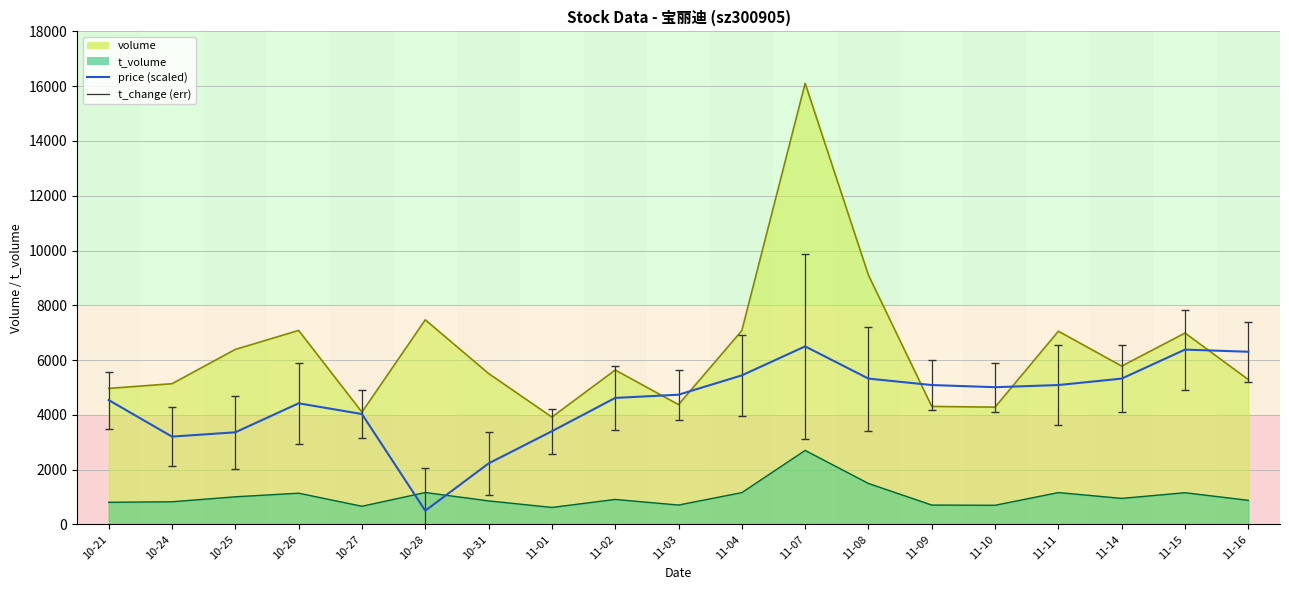

Reading right to left, what are all the values shown in this chart?

6303.9	6382.4	5323.5	5088.2	5009.8	5088.2	5323.5	6500.0	5441.2	4735.3	4617.6	3402.0	2225.5	500.0	4029.4	4421.6	3362.7	3205.9	4539.2